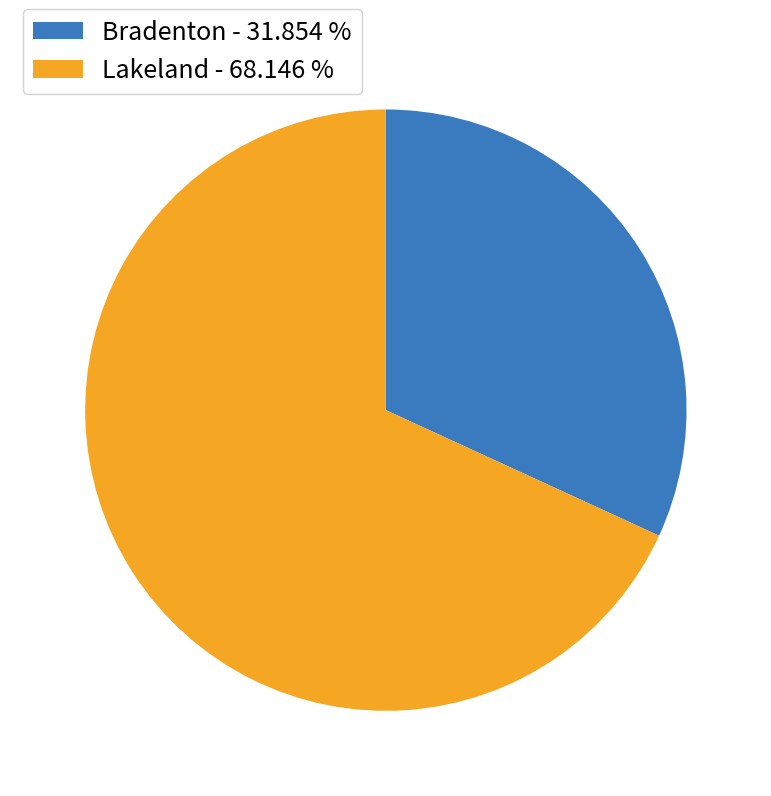

Which category has the smallest portion of the pie?

Bradenton - 31.854 %